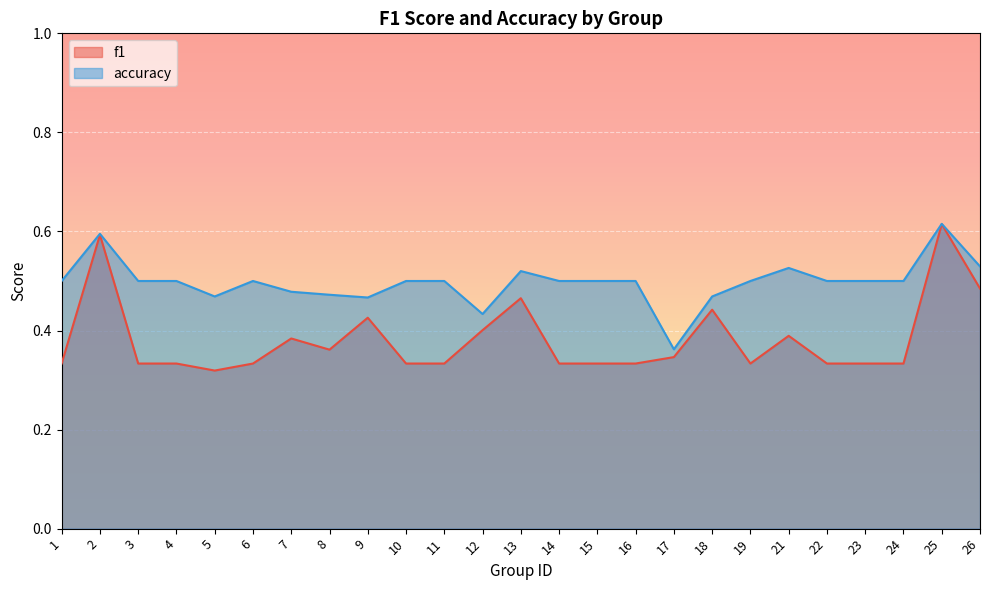

Is it true that accuracy equals 0.5 at 13?

True